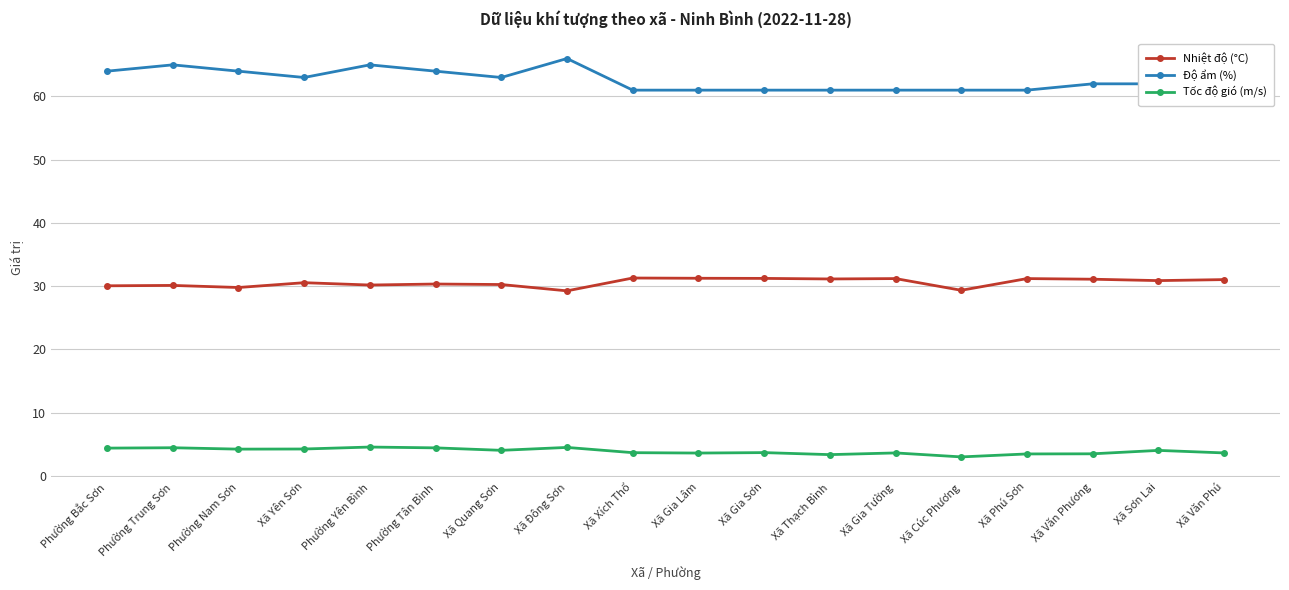

What is the sum of all Độ ẩm (%) values?

1127.0